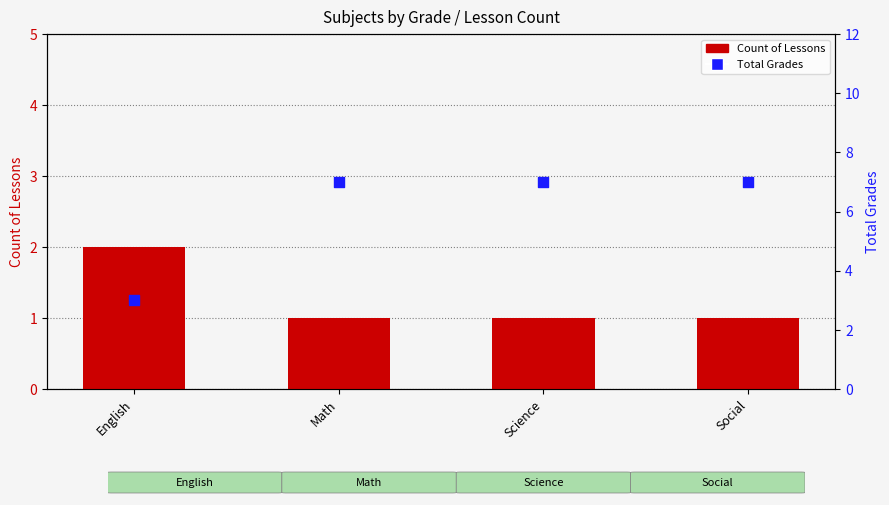

What are all the series names shown in the legend?

Count of Lessons, Total Grades